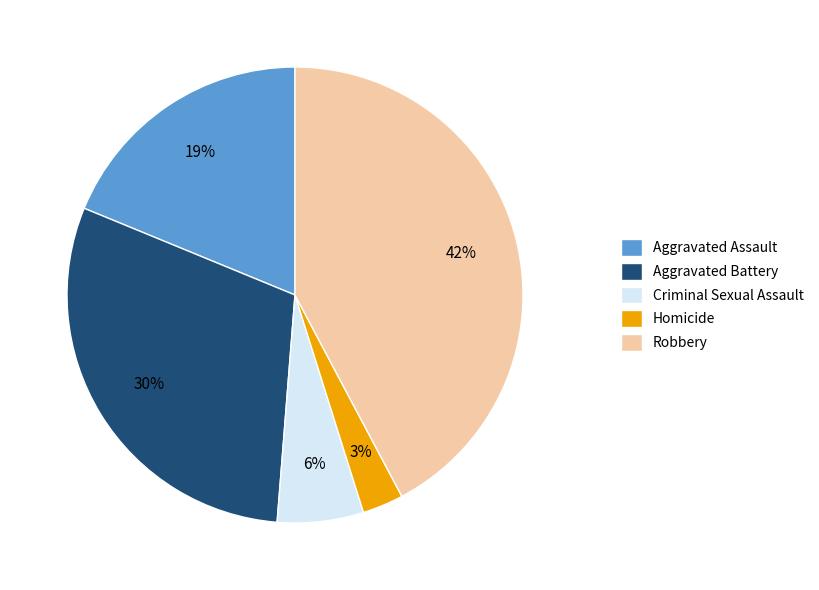

Rank the categories by value from lowest to highest.

Homicide, Criminal Sexual Assault, Aggravated Assault, Aggravated Battery, Robbery